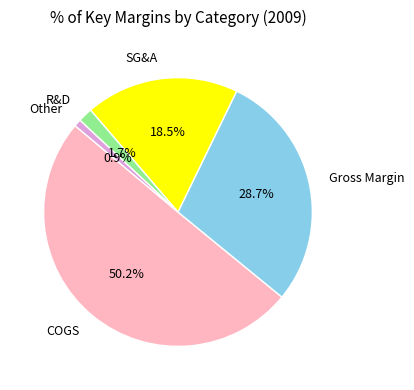

What is the ratio of the value at R&D to the value at Other?

2.0